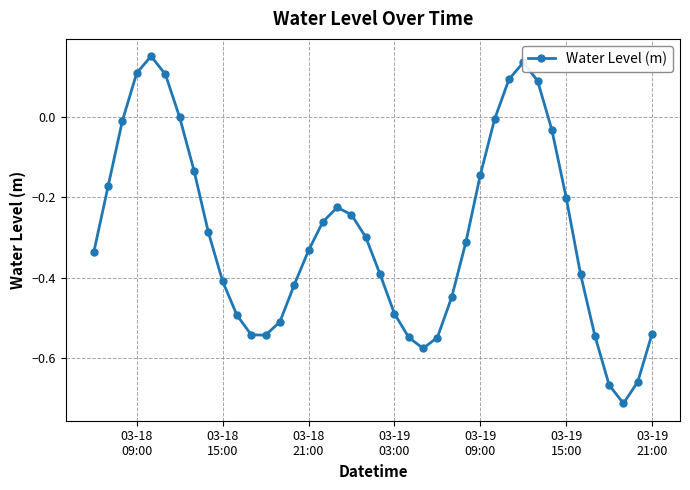

What is the difference between the maximum and minimum values?

0.9